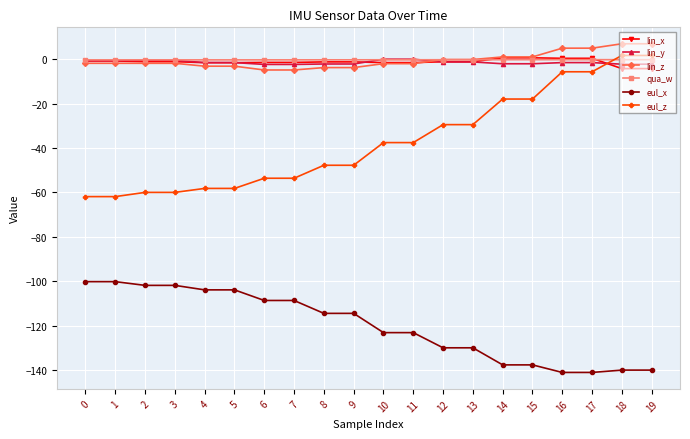

True or false: eul_x has a value of -182.1 at 18.

False